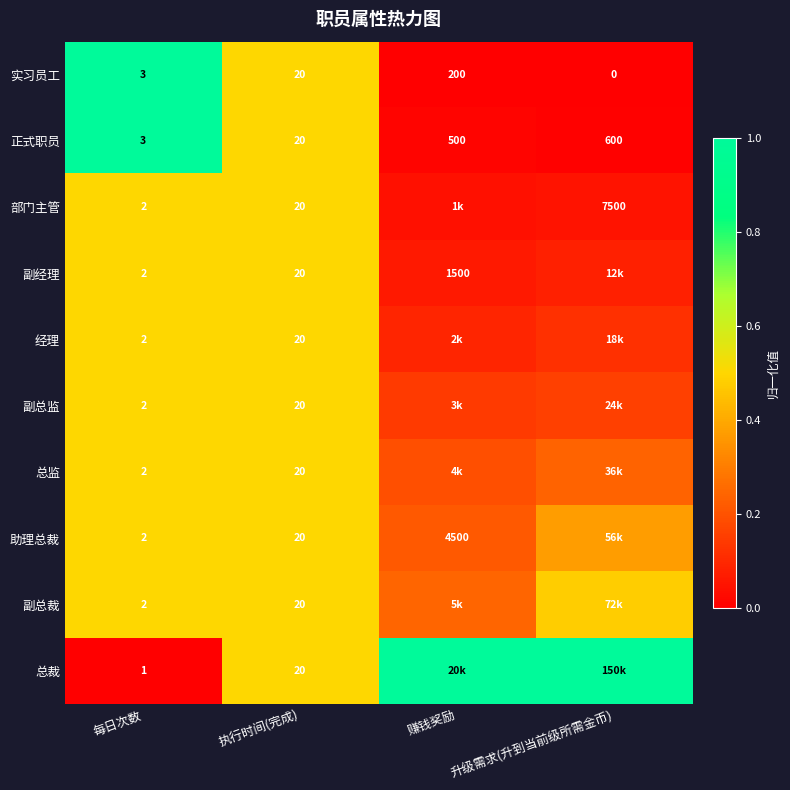

Which series changed the most between 每日次数 and 执行时间(完成)?

总裁